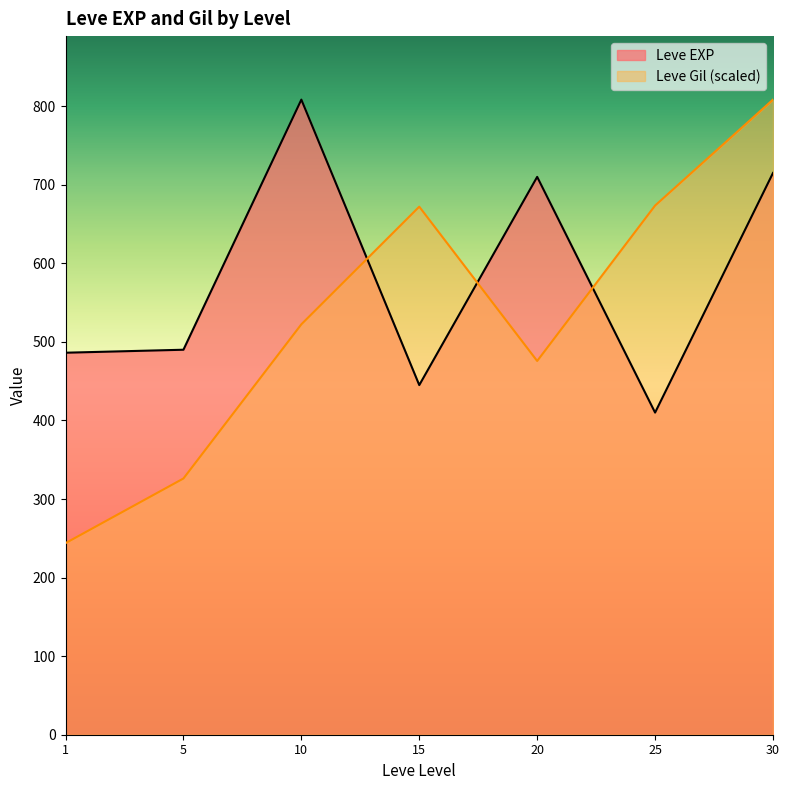

At 1, list the series in order from largest to smallest.

Leve EXP, Leve Gil (scaled)